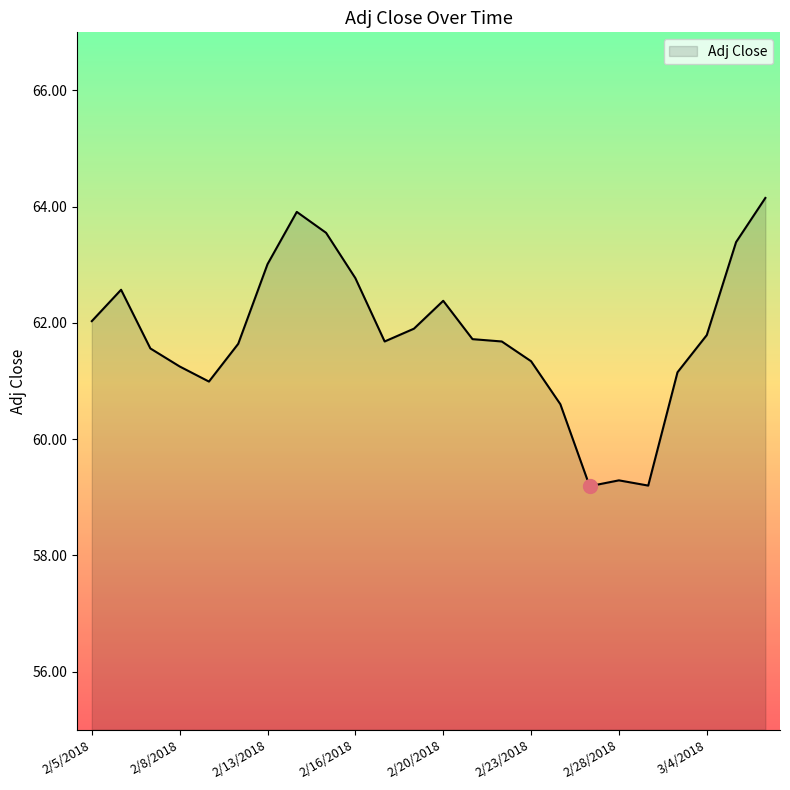

What is the difference between the maximum and minimum values?

5.0